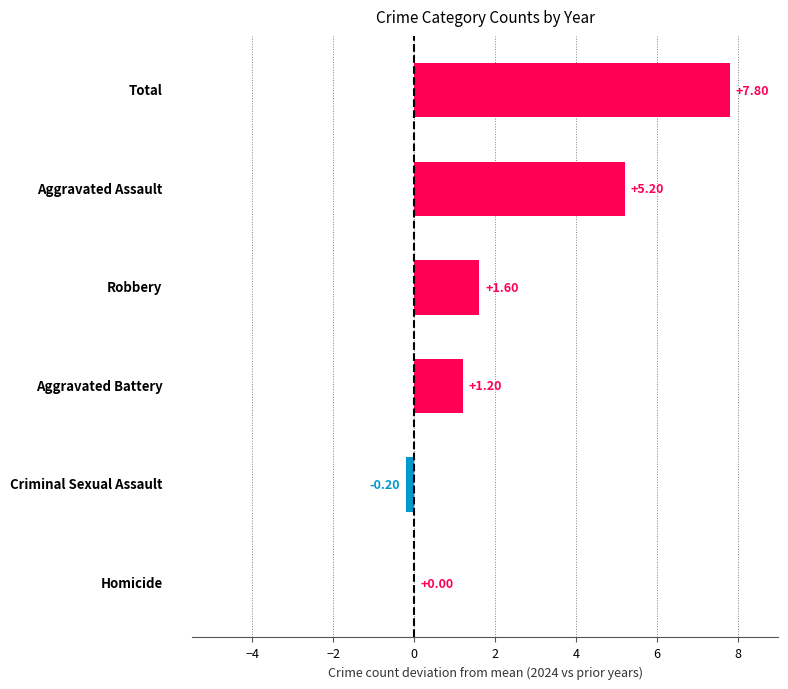

What is the sum of all values?

15.6